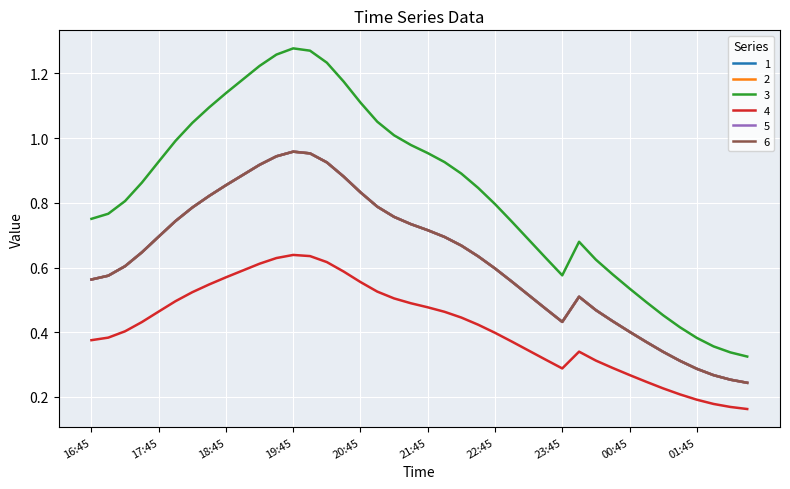

Does the chart have visible grid lines?

Yes